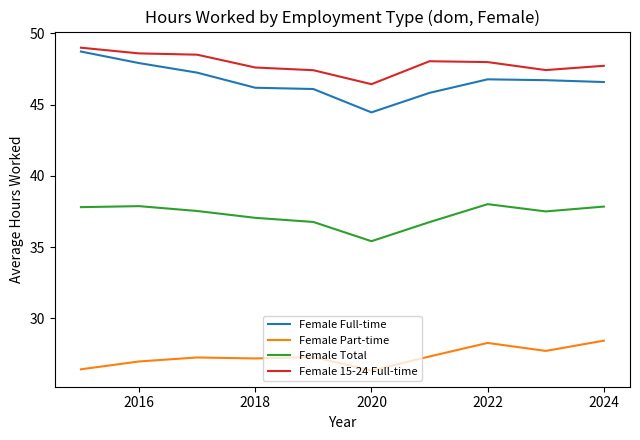

Which series has the largest range (max minus min)?

Female Full-time